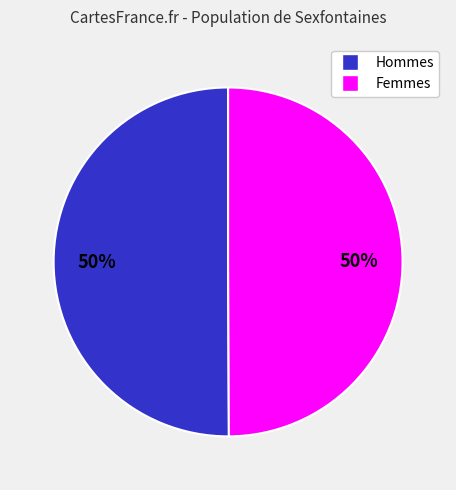

To the nearest percent, what is the average slice percentage?

50%